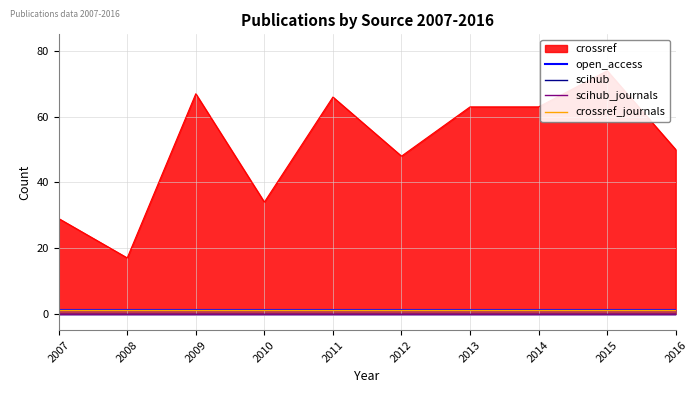

Which category has the lowest value in the scihub_journals series?

2007